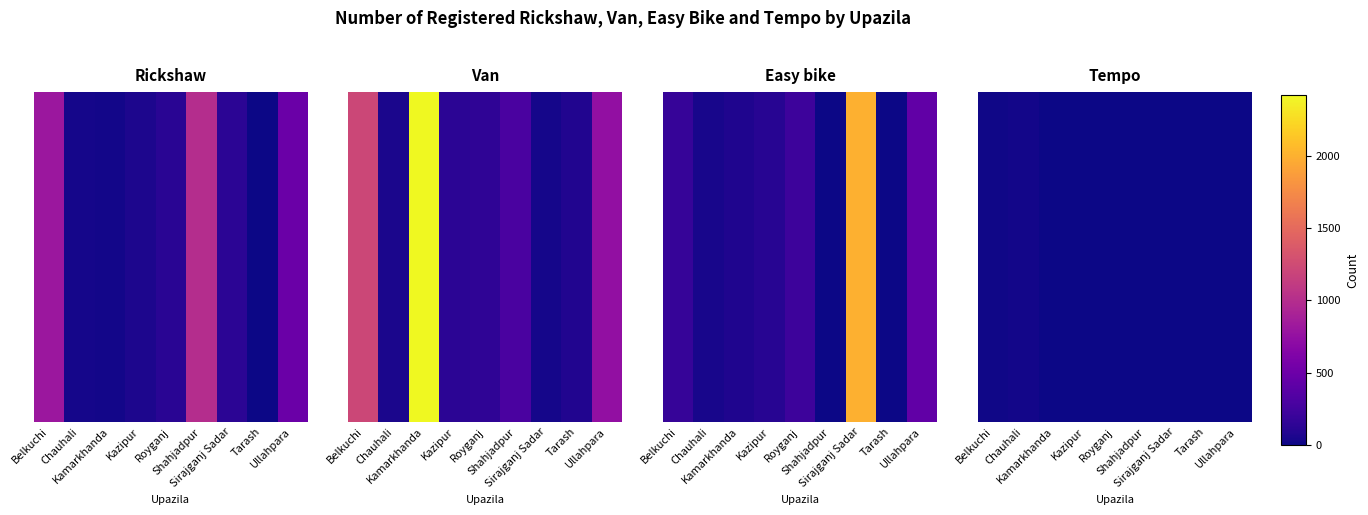

Rank the categories by value from highest to lowest.

Chauhali, Belkuchi, Kazipur, Kamarkhanda, Royganj, Shahjadpur, Sirajganj Sadar, Tarash, Ullahpara